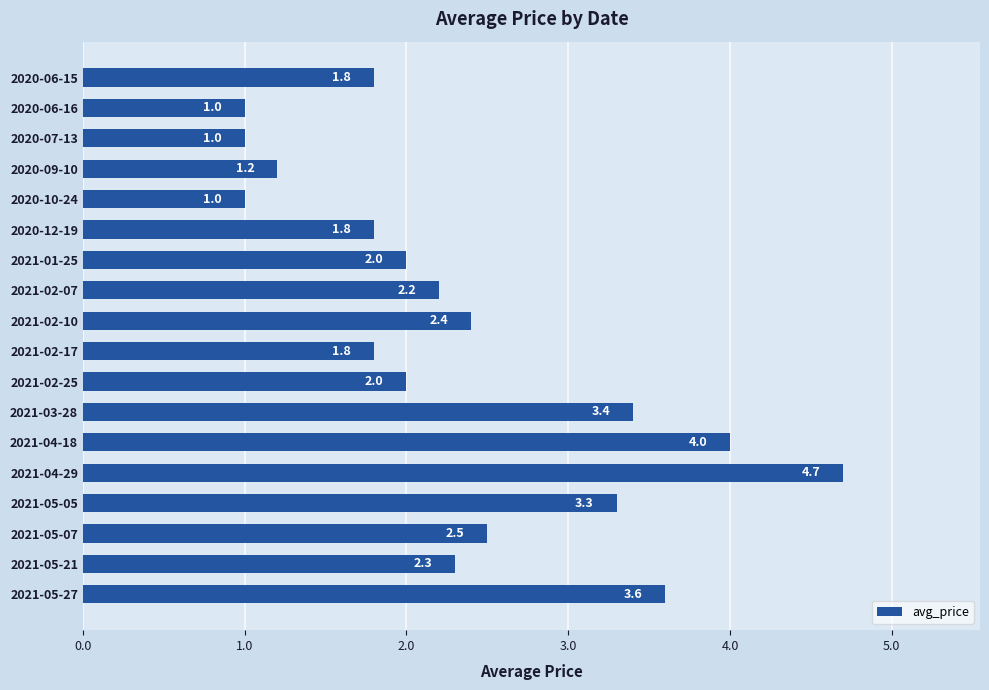

What is the label of the 12th bar from the bottom?

2021-01-25